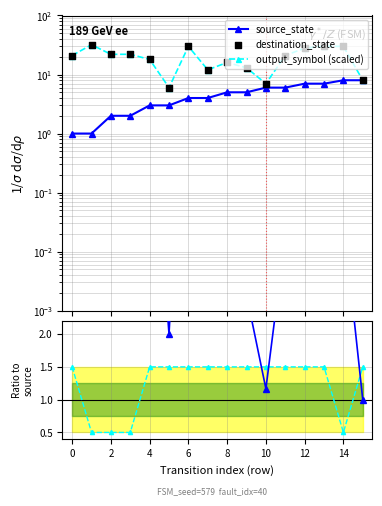

Which series has the widest spread of Y values?

dest/source